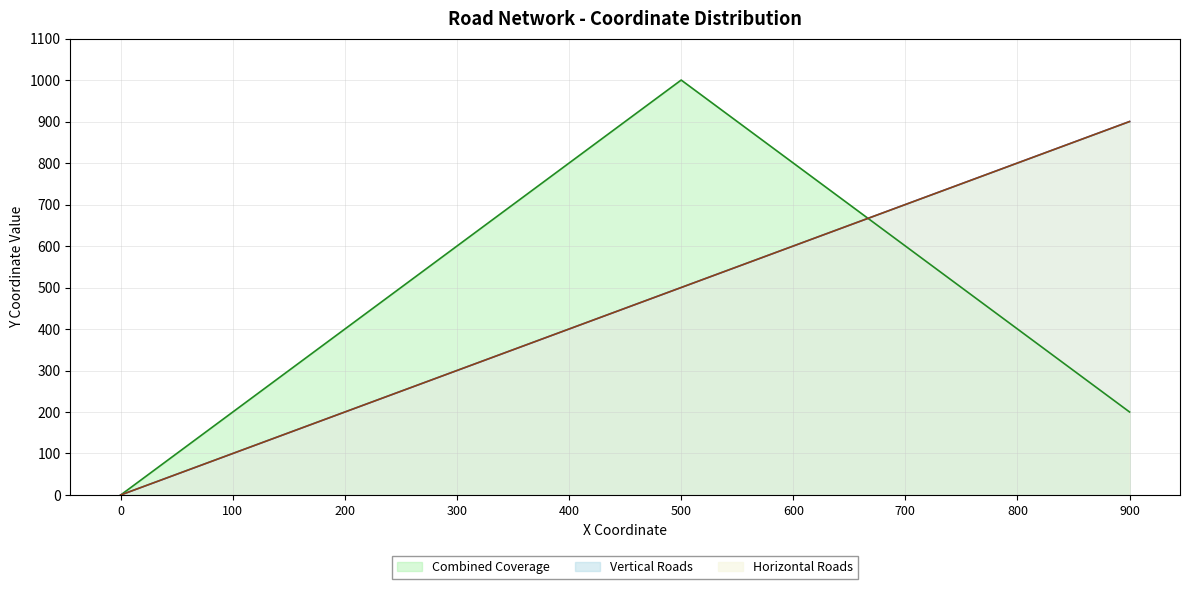

Which series has the largest range (max minus min)?

Combined Coverage